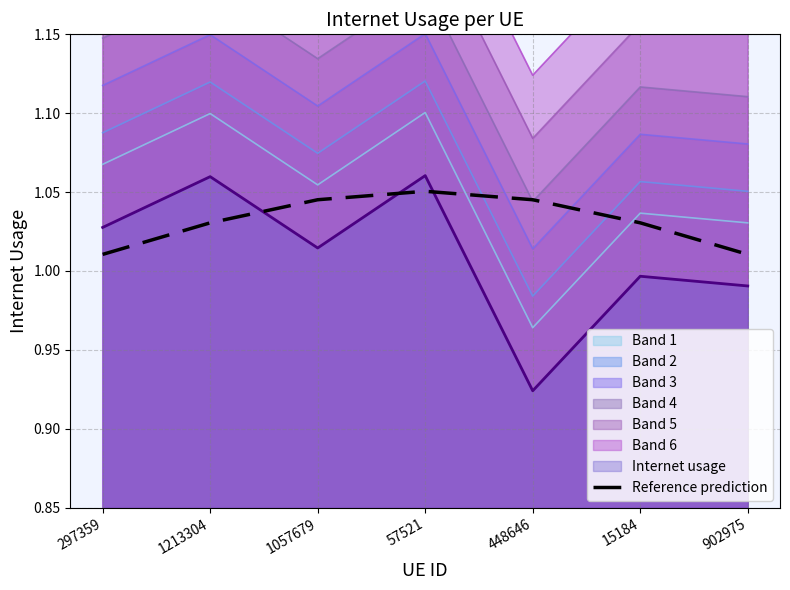

What is the value of the 1st point from the left?

1.0